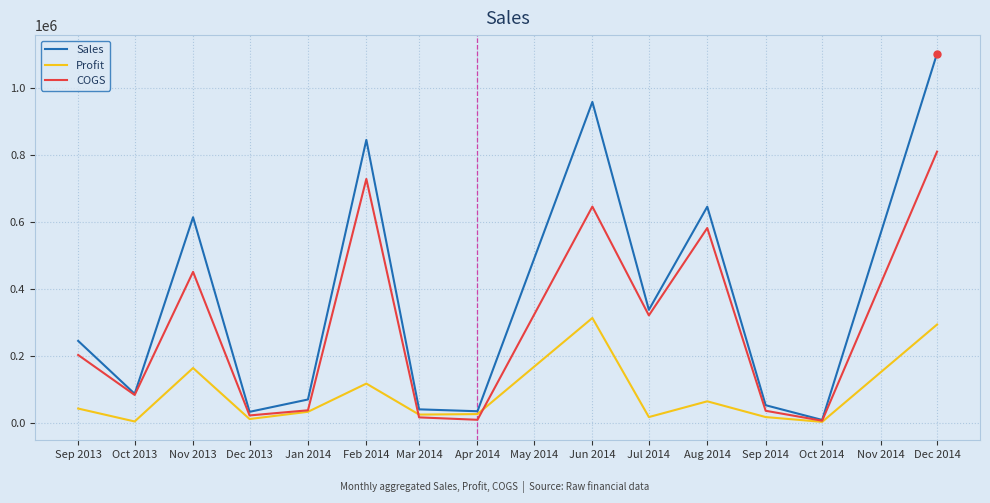

Which series has the largest total across all categories?

Sales